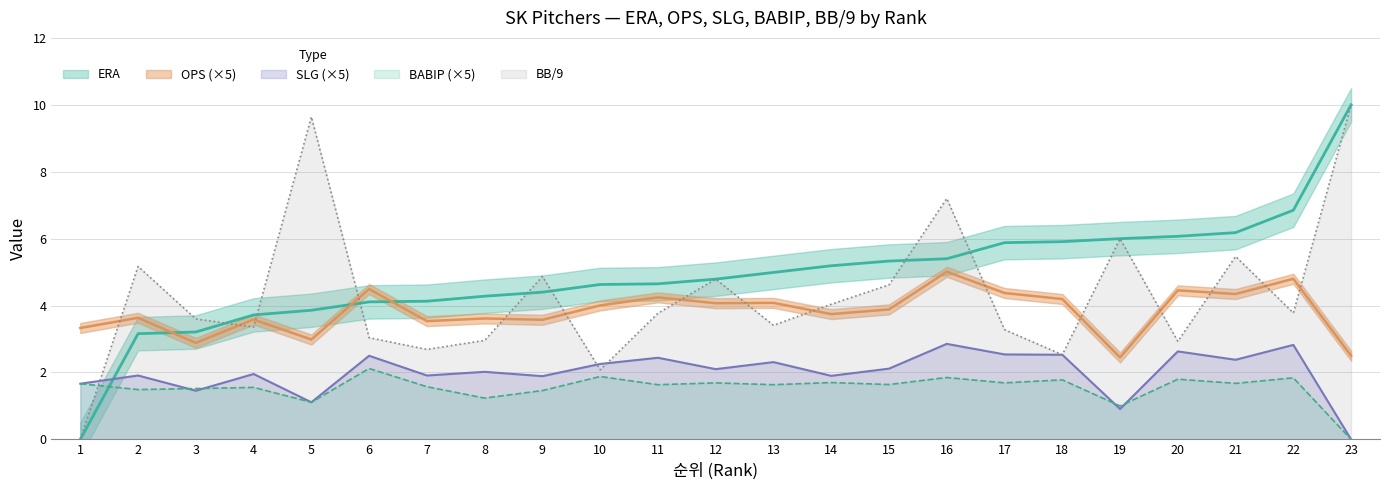

Is it true that SLG equals 3.7 at 12?

False